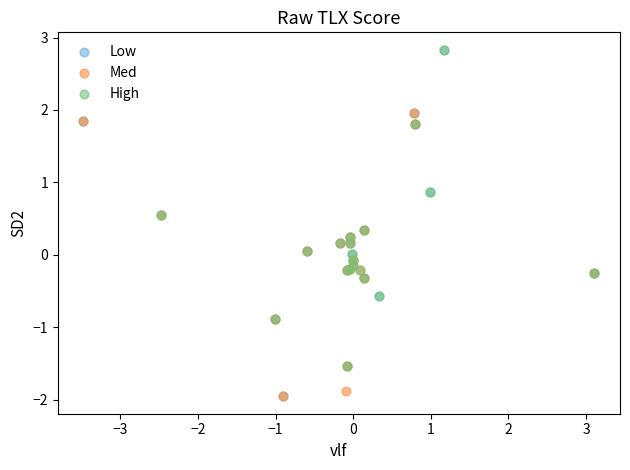

What are all the series names shown in the legend?

Low, Med, High